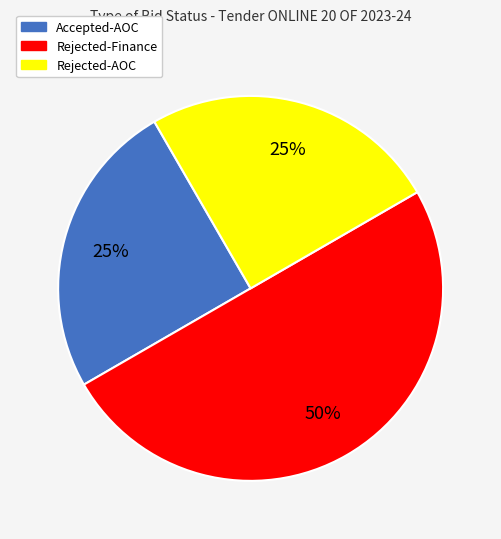

The Rejected-AOC slice represents 25% of the pie. True or false?

True